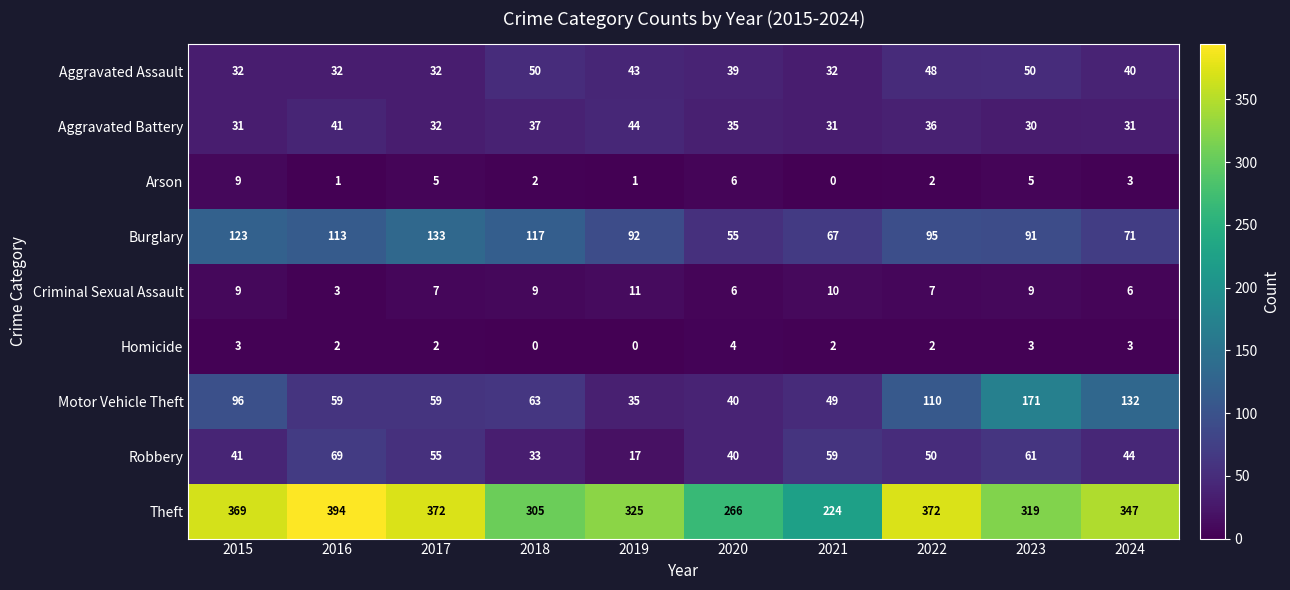

What is the difference between the highest and lowest values at 2018?

305